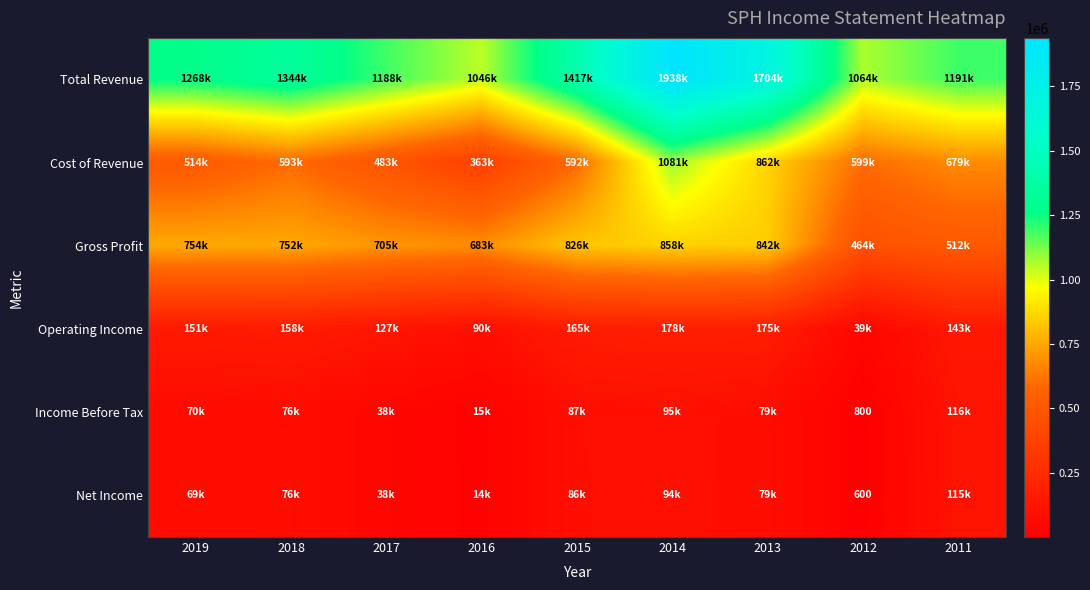

What is the lowest value of the Net Income series?

600